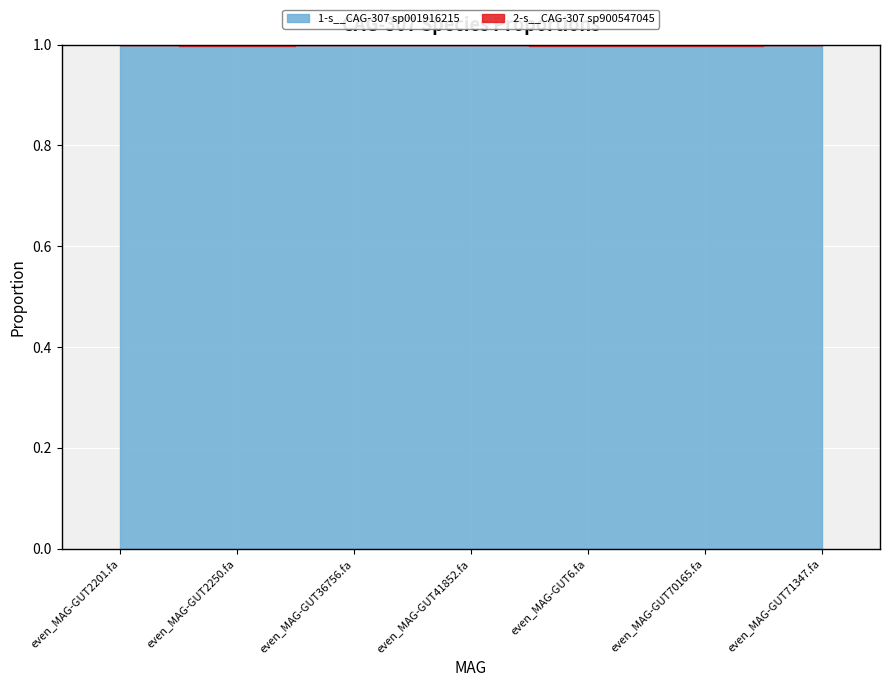

How many lines are shown in the chart?

2